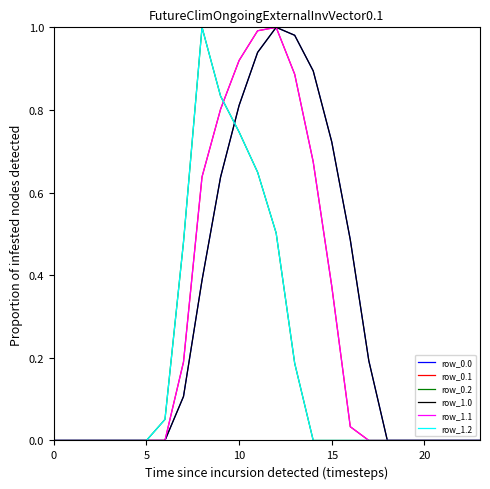

What is the average value of the row_0.1 series?

0.3